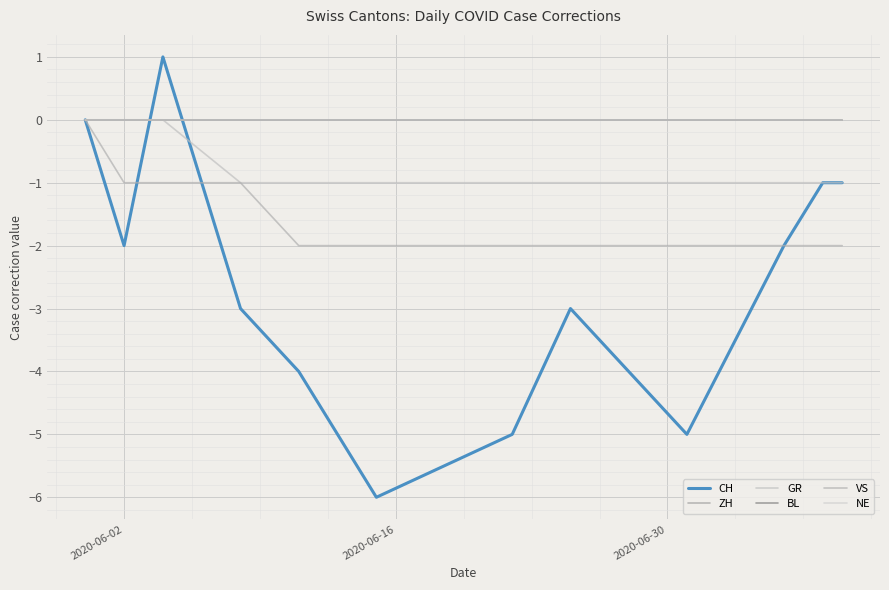

Which series has the largest range (max minus min)?

CH